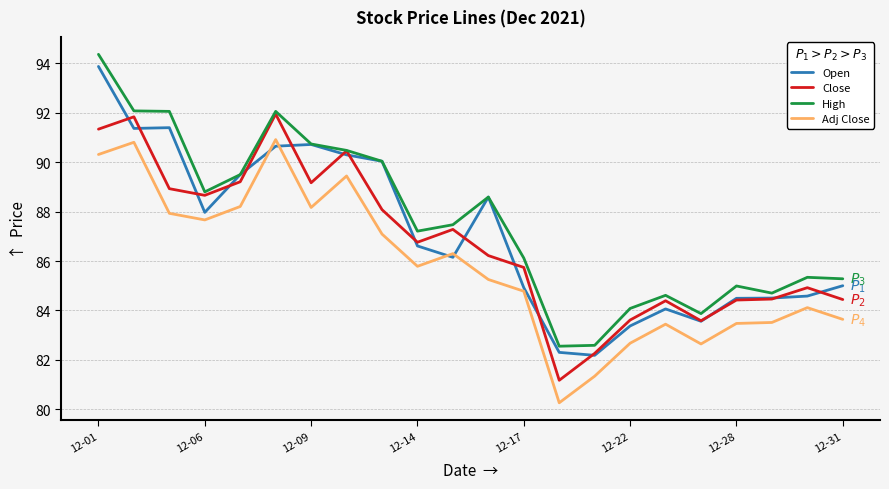

Which series has the widest spread of values?

High